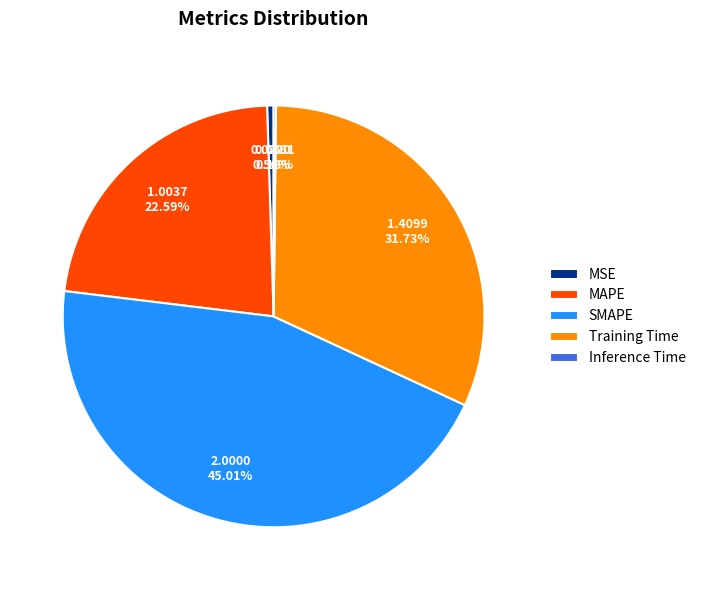

To the nearest percent, what is the combined percentage of SMAPE and Training Time?

77%